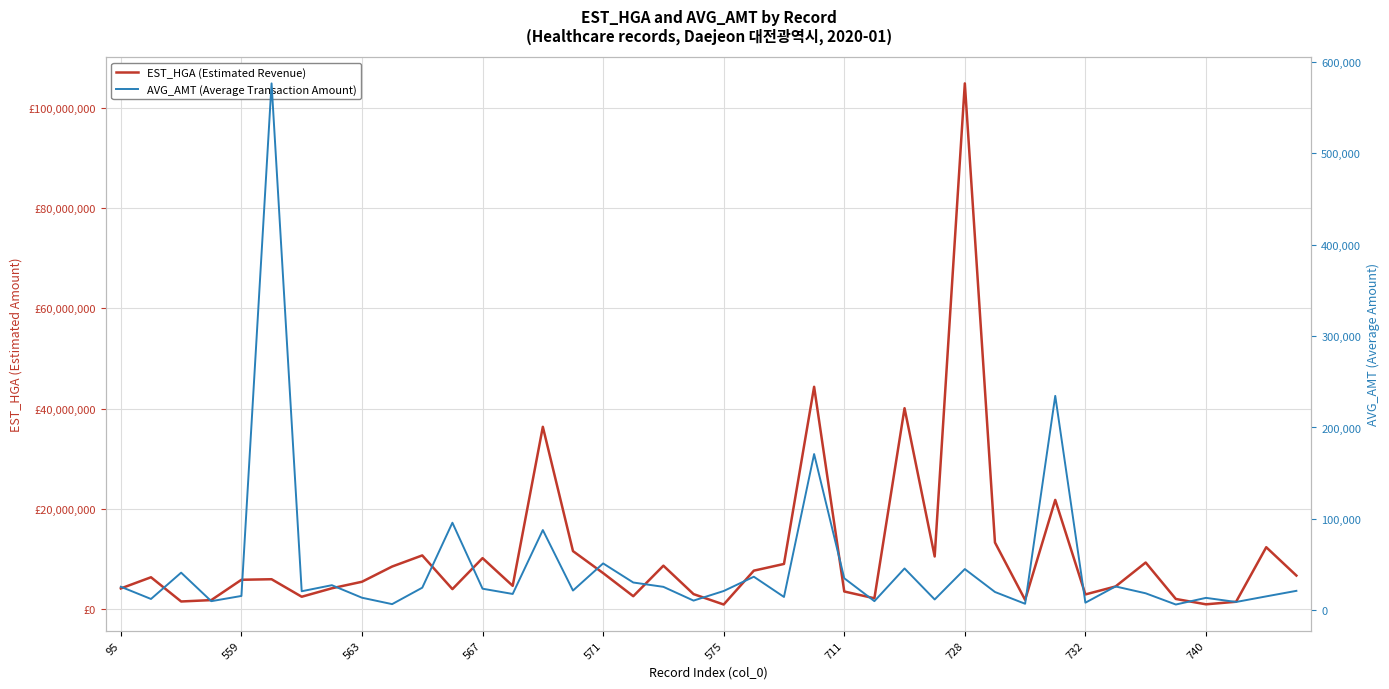

The EST_HGA series shows 285274 at 740. True or false?

False